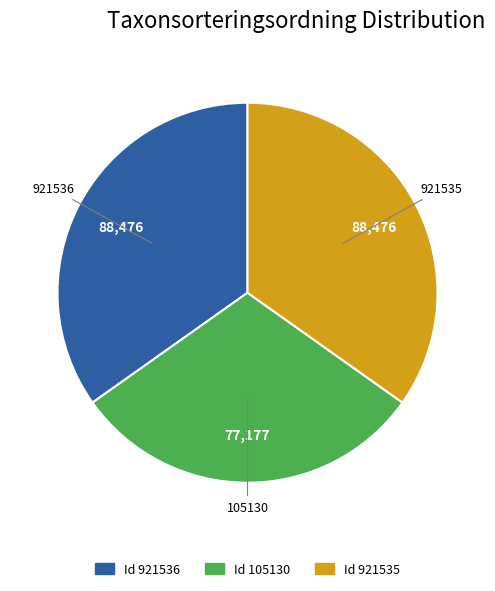

Is there a majority slice in this chart?

No